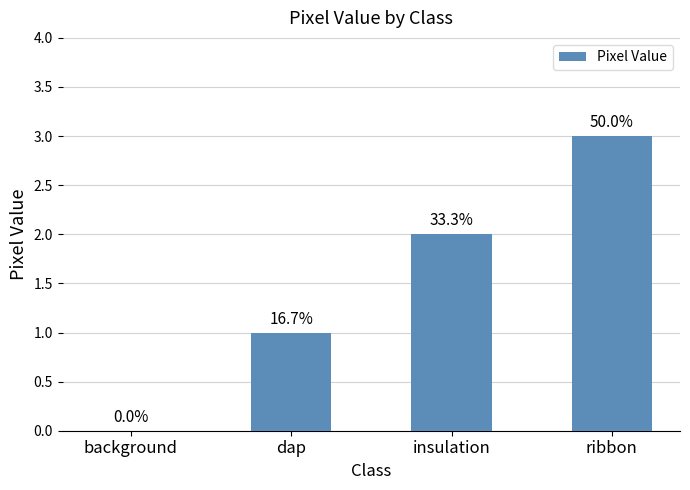

At which category does the chart reach its minimum across all series?

background